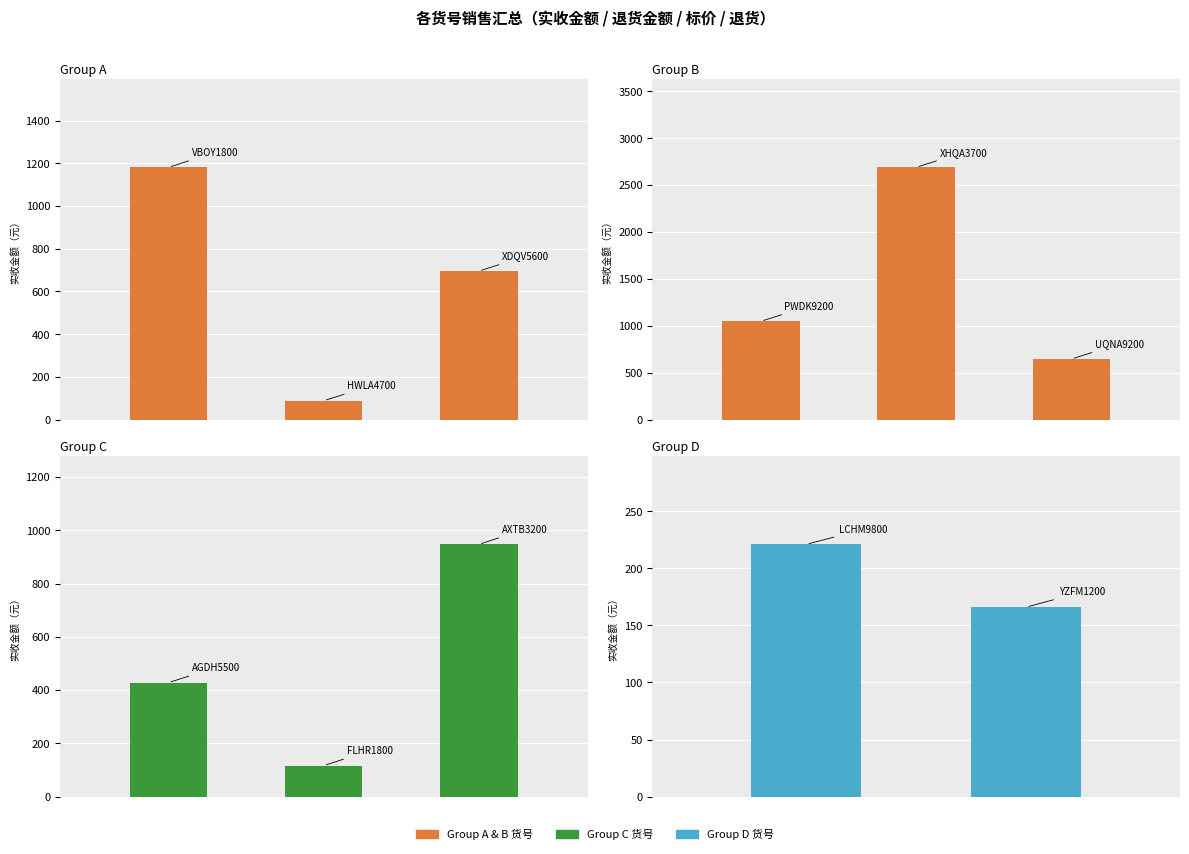

Rank the categories by value from lowest to highest.

1, 0